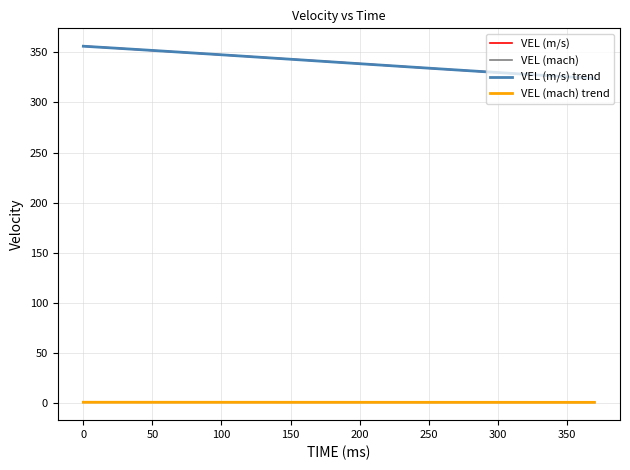

True or false: VEL (m/s) and VEL (mach) trend intersect in this chart.

False